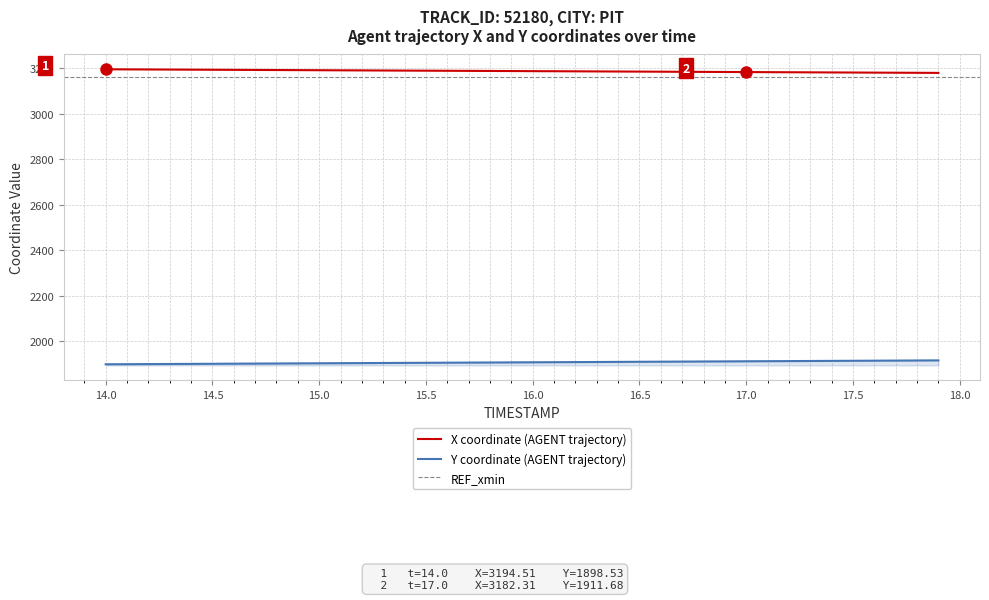

Which series has the largest range (max minus min)?

Y